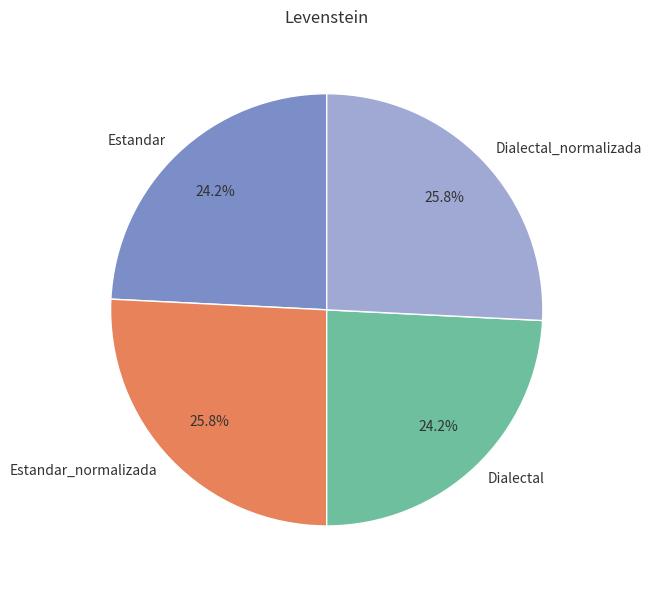

To the nearest percent, what percentage of the pie is Dialectal?

24%